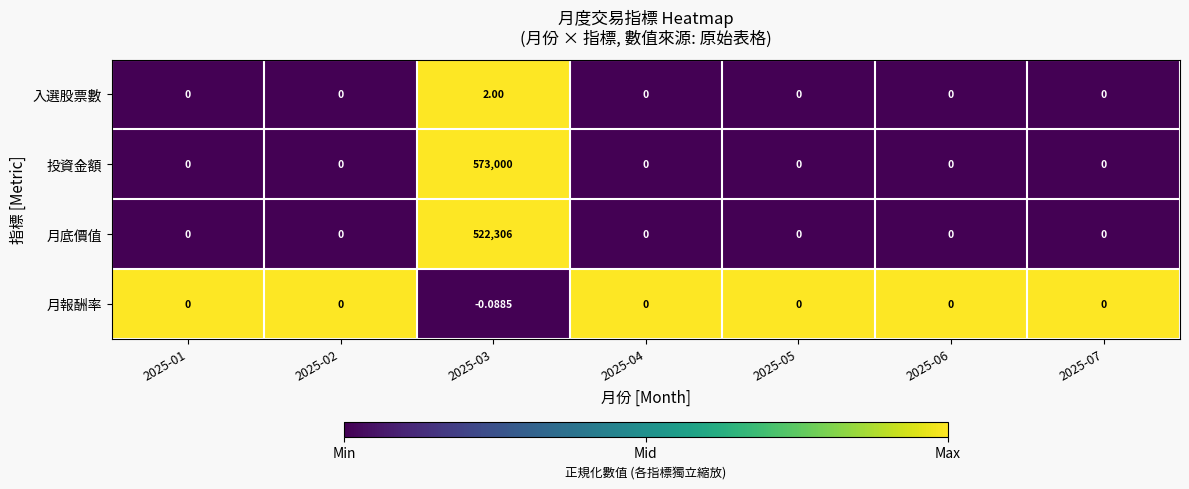

At 2025-03, list the series in order from largest to smallest.

投資金額, 月底價值, 入選股票數, 月報酬率